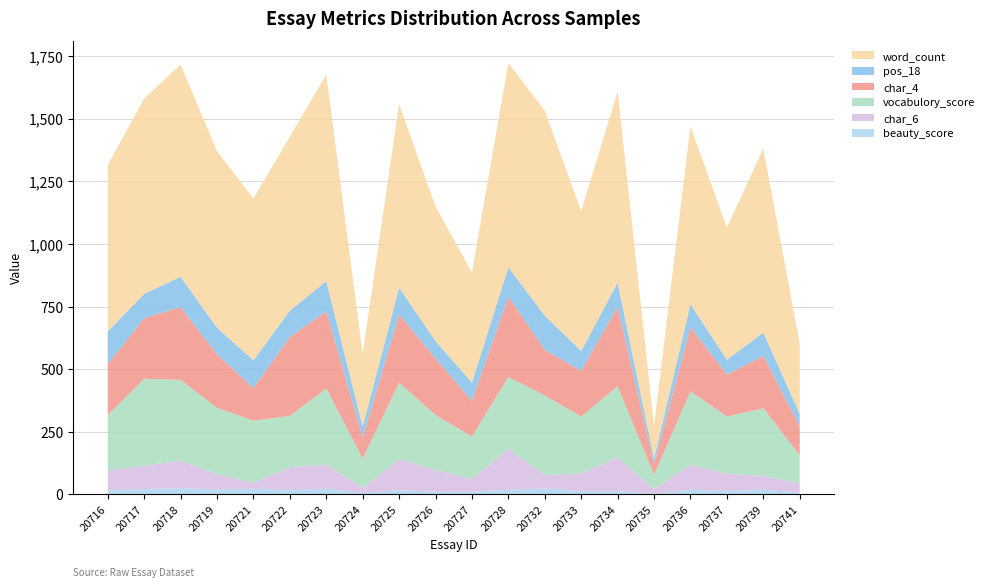

Reading left to right, transcribe all the data shown in this chart.

beauty_score: 15.9	21.4	25.3	19.8	22.6	16.9	23.2	5.3	17.0	10.9	10.2	18.8	24.0	13.1	13.3	2.4	18.5	13.1	19.2	7.3
char_6: 80.0	93.0	110.0	61.0	24.0	92.0	96.0	21.0	124.0	87.0	52.0	164.0	53.0	71.0	135.0	19.0	101.0	70.0	55.0	37.0
vocabulory_score: 221.0	348.0	322.0	265.0	248.0	205.0	304.0	117.0	305.0	219.0	169.0	286.0	318.0	227.0	284.0	57.0	292.0	228.0	270.0	112.0
char_4: 204.0	242.0	291.0	214.0	130.0	315.0	308.0	84.0	273.0	226.0	143.0	321.0	182.0	183.0	317.0	43.0	256.0	168.0	209.0	116.0
pos_18: 130.0	97.0	121.0	106.0	111.0	105.0	121.0	44.0	107.0	70.0	73.0	118.0	137.0	79.0	97.0	22.0	92.0	59.0	93.0	50.0
word_count: 664.0	780.0	848.0	705.0	646.0	695.0	825.0	291.0	733.0	537.0	439.0	816.0	818.0	559.0	763.0	131.0	711.0	528.0	735.0	280.0